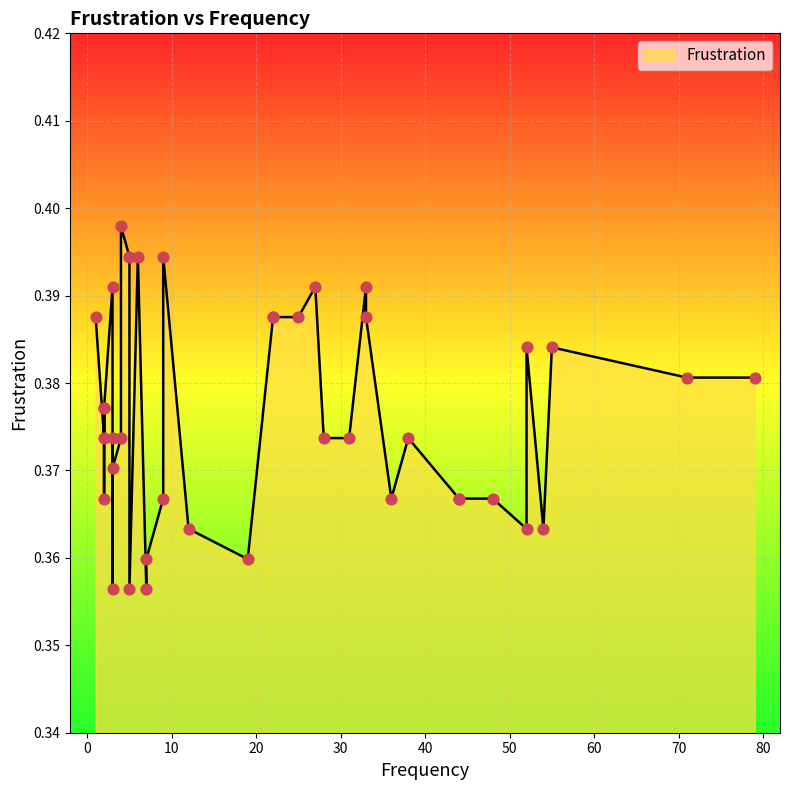

Which has a higher value, 3 or 52?

52